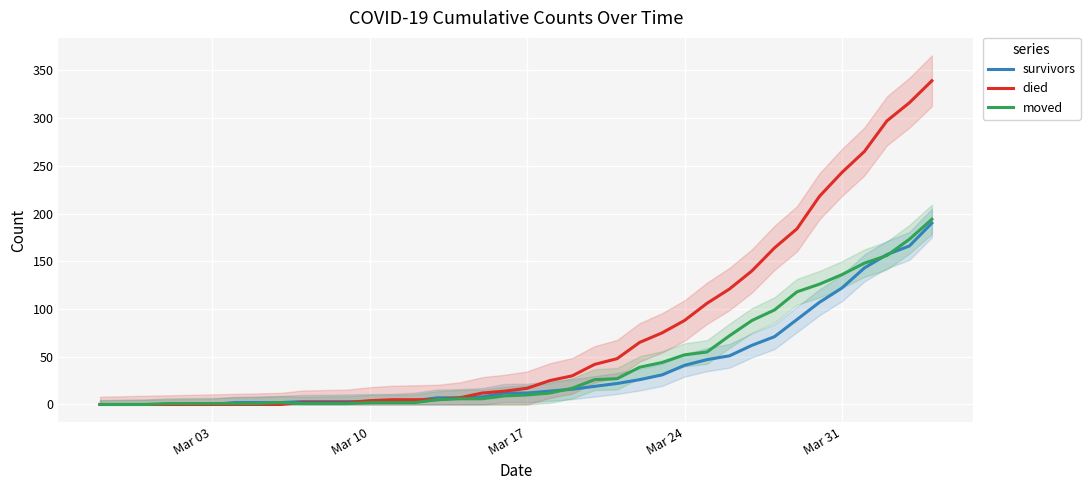

The value of died at 35 is 528. True or false?

False